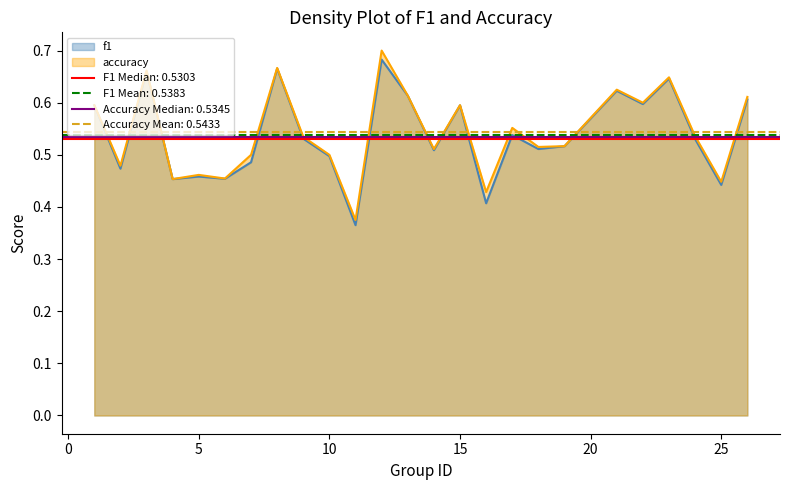

What is the value of the accuracy point at the 18th from the left?

0.5